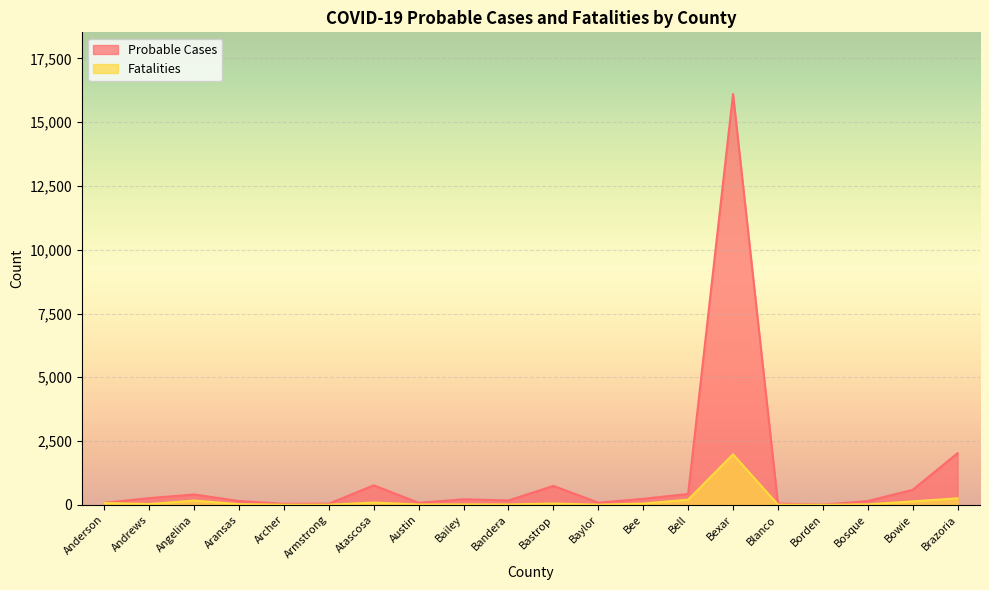

True or false: Fatalities has a value of 15 at Bandera.

True